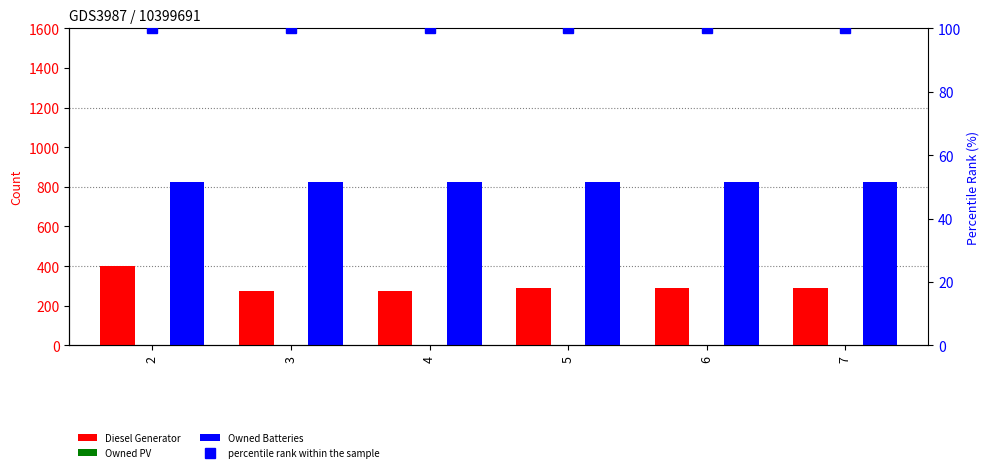

What is the minimum value for Diesel Generator?

276